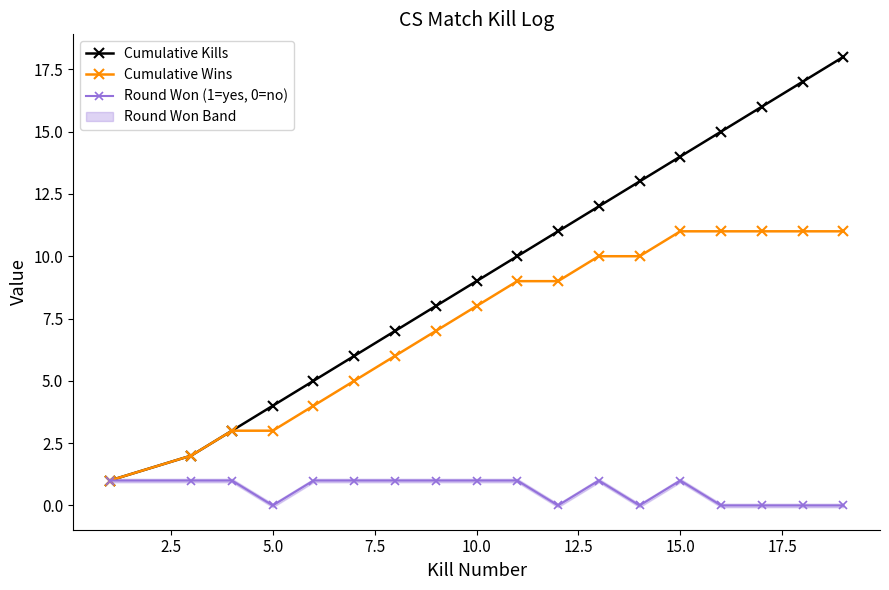

True or false: Round Won (1=yes, 0=no) has a value of -1 at 5.0.

False